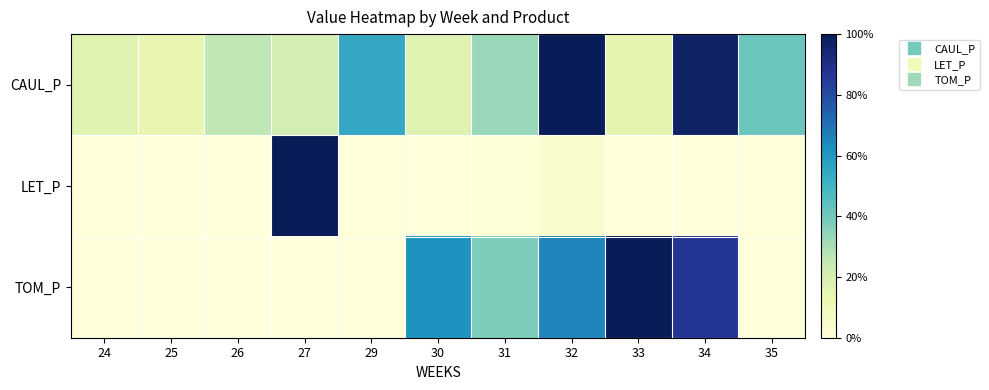

At how many categories does at least one series exceed 0?

11